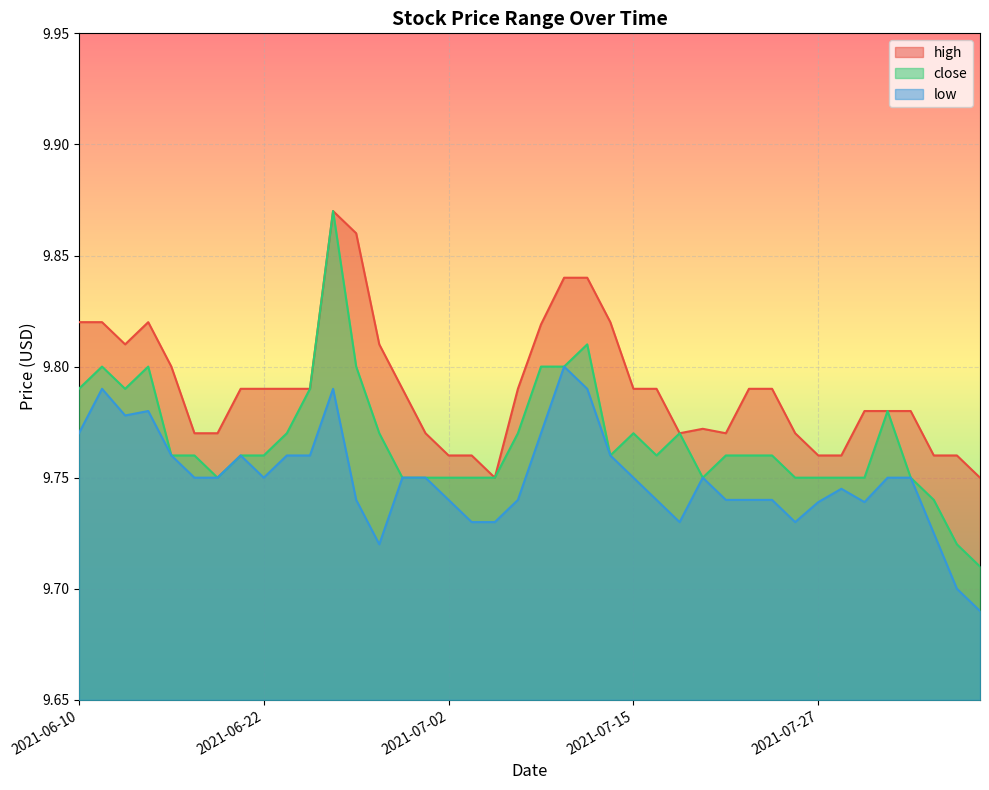

Between 2021-06-23 and 2021-07-06, which series saw the biggest shift?

high